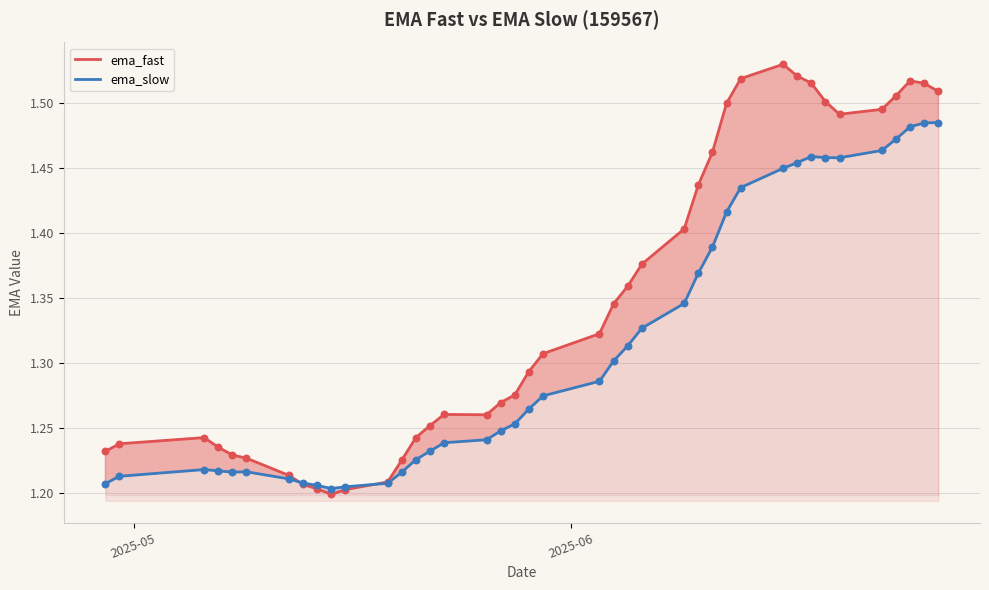

At how many categories does at least one series exceed 1?

40